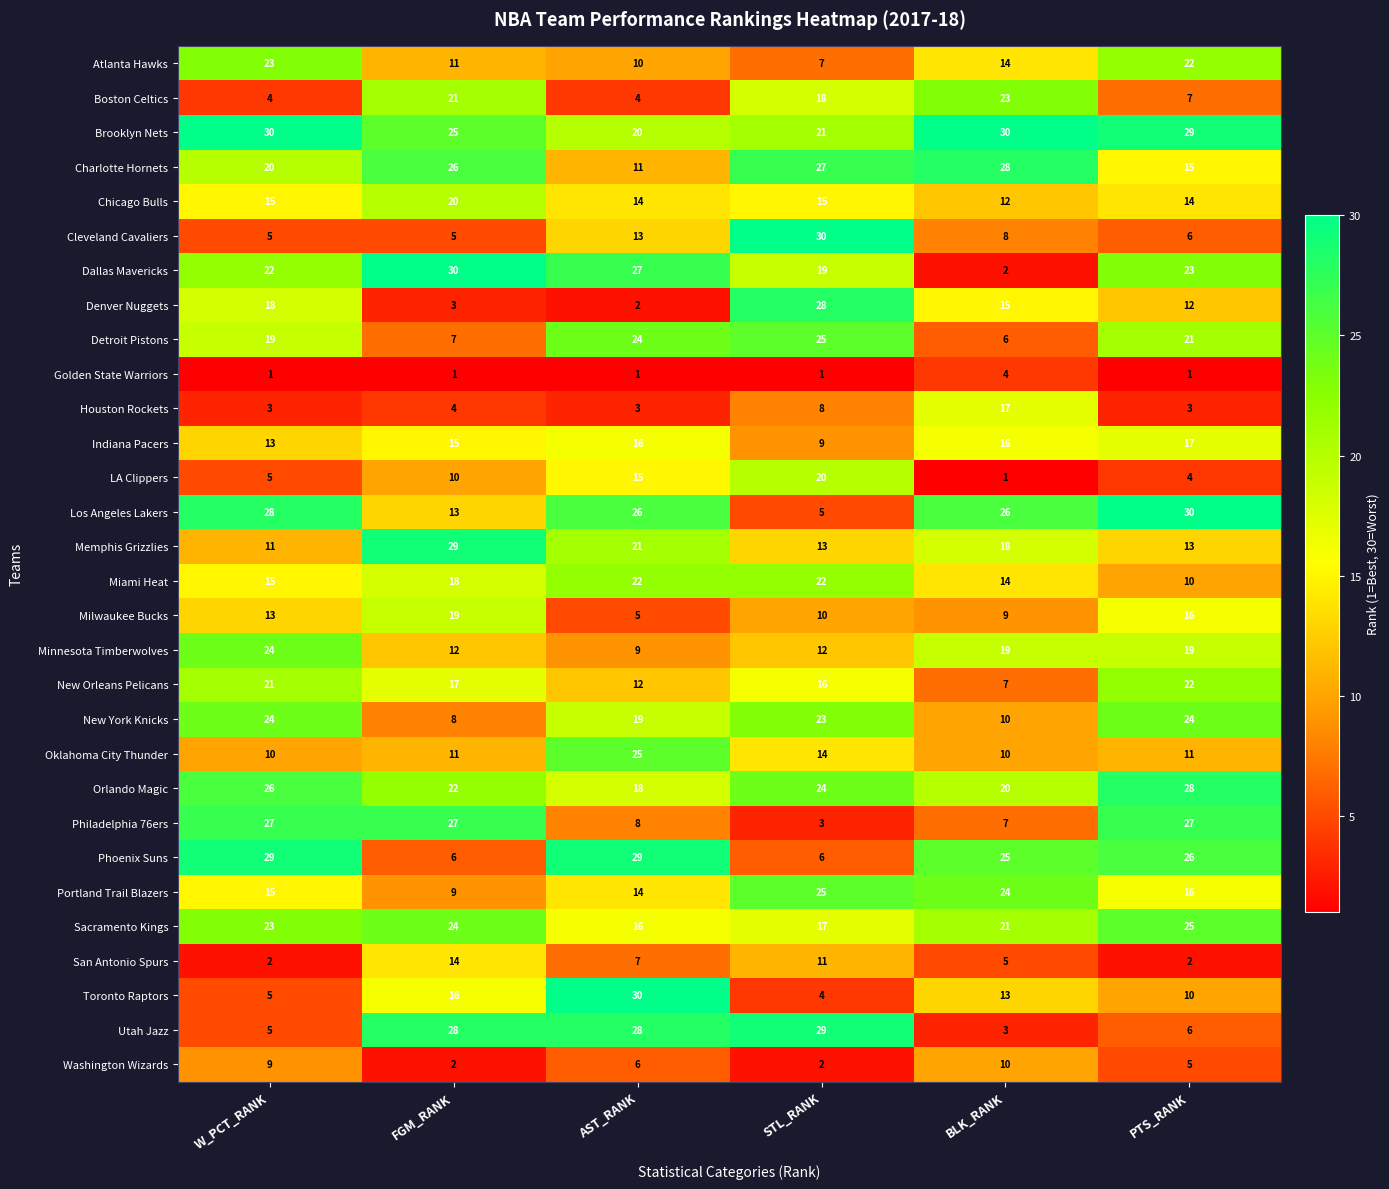

True or false: Houston Rockets has a value of 5 at W_PCT_RANK.

False